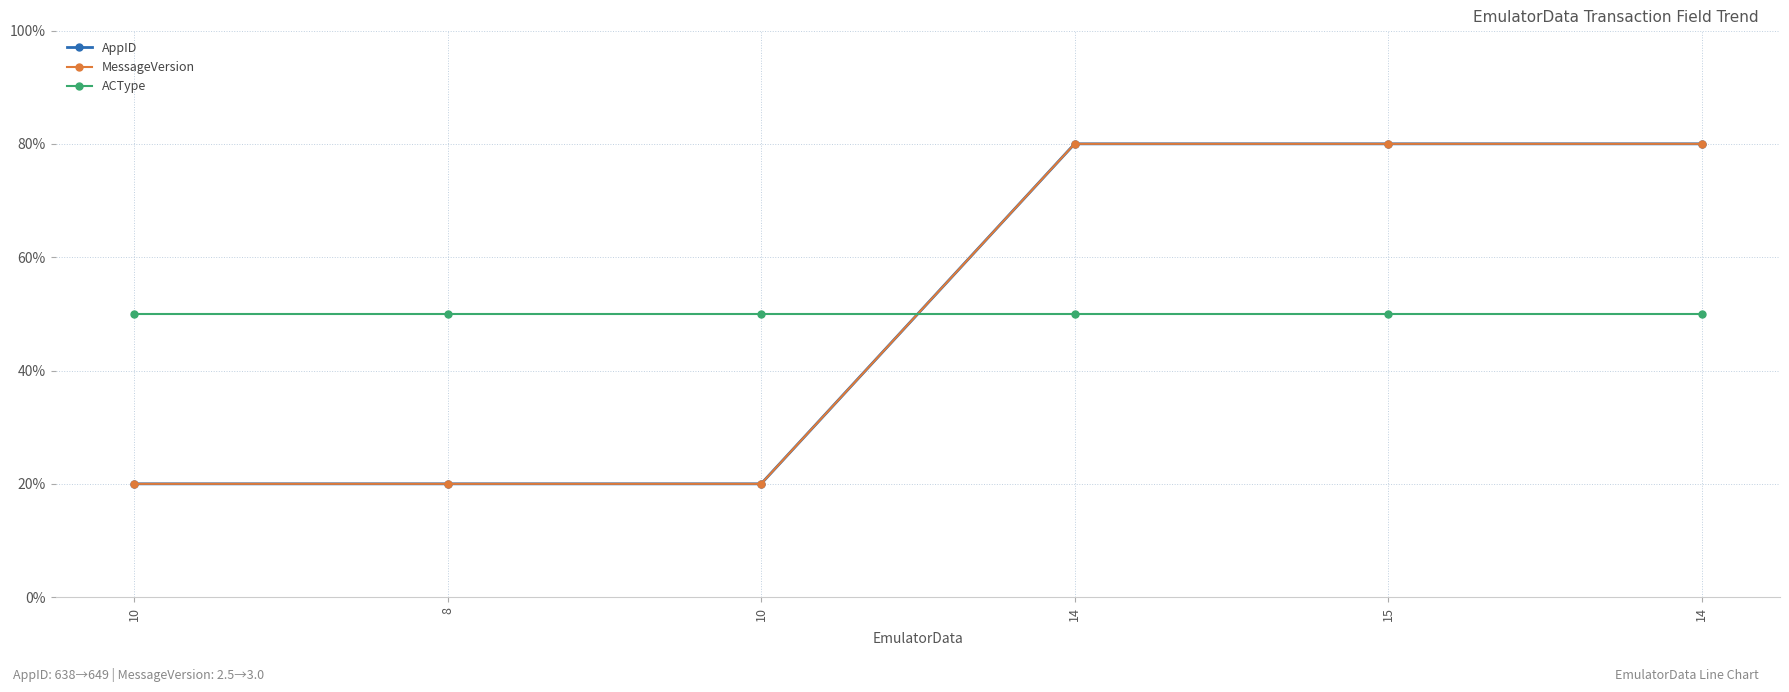

What is the difference between the second highest and second lowest values in the MessageVersion series?

60